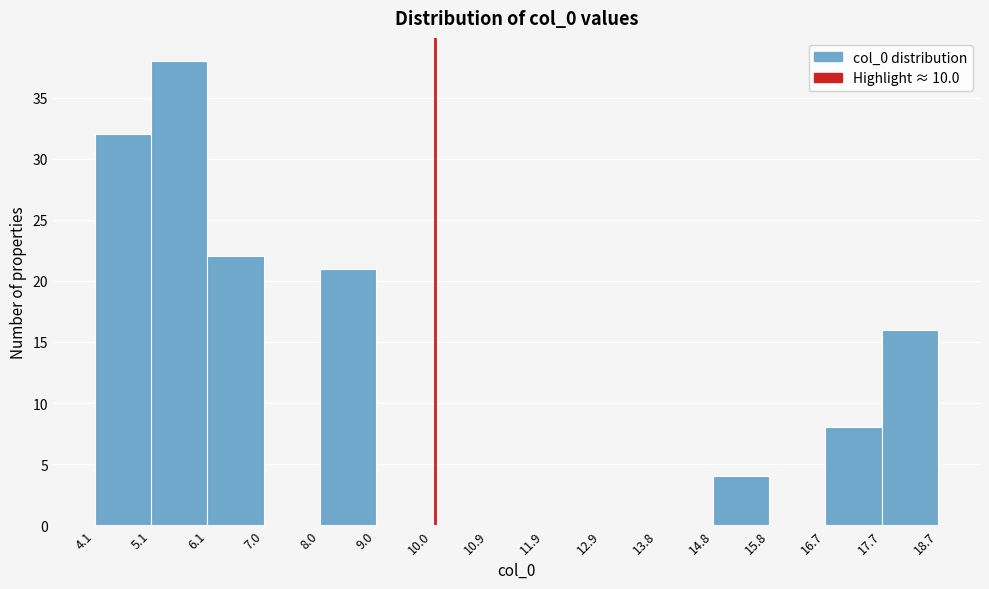

Reading left to right, list every bar in this chart as the range it spans on the x-axis followed by its height. The values are not printed on the chart, so give them approximately, as read against the axis.

4.1 to 5.1: 32
5.1 to 6.1: 38
6.1 to 7.0: 22
7.0 to 8.0: 0
8.0 to 9.0: 21
9.0 to 10.0: 0
10.0 to 10.9: 0
10.9 to 11.9: 0
11.9 to 12.9: 0
12.9 to 13.8: 0
13.8 to 14.8: 0
14.8 to 15.8: 4
15.8 to 16.7: 0
16.7 to 17.7: 8
17.7 to 18.7: 16